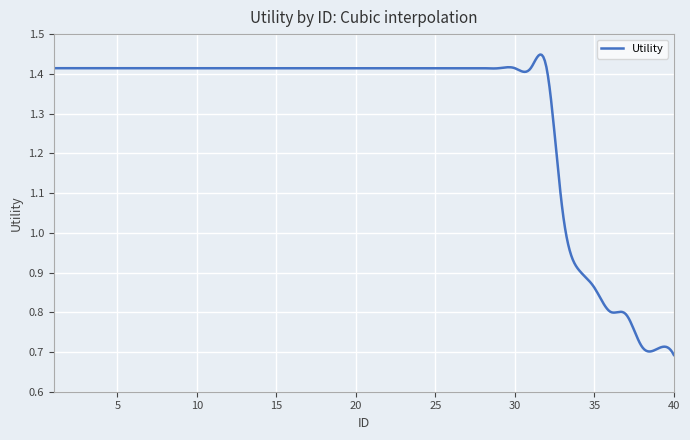

List the labels in order of value, largest first.

1, 2, 3, 4, 5, 6, 7, 8, 9, 10, 11, 12, 13, 14, 15, 16, 17, 18, 19, 20, 21, 22, 23, 24, 25, 26, 27, 28, 29, 30, 31, 32, 33, 34, 35, 36, 37, 38, 39, 40